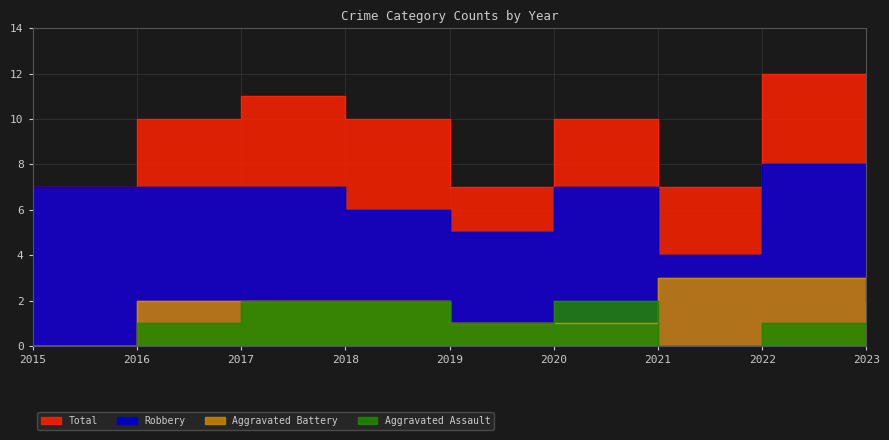

What is the maximum value shown in the chart?

12